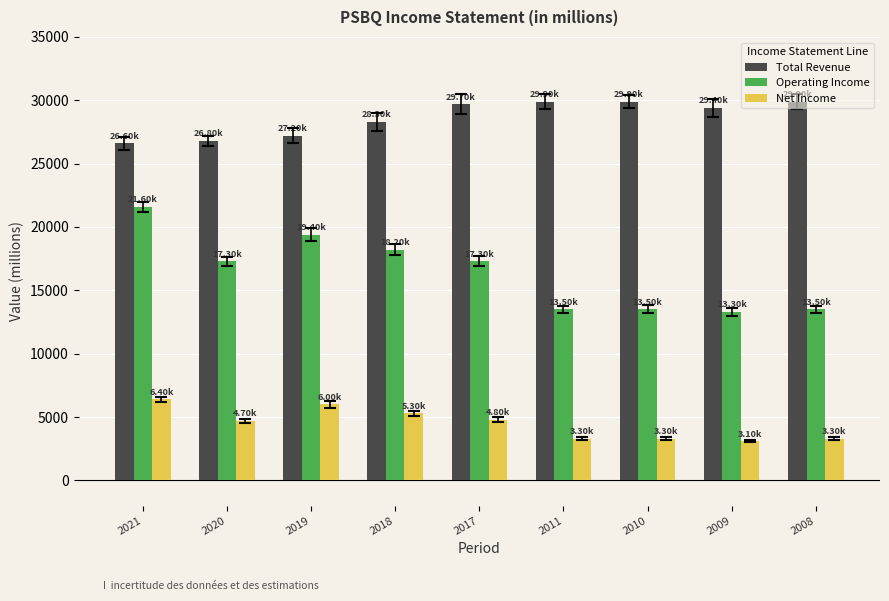

What is the value of the Operating Income bar at the 7th from the left?

13500